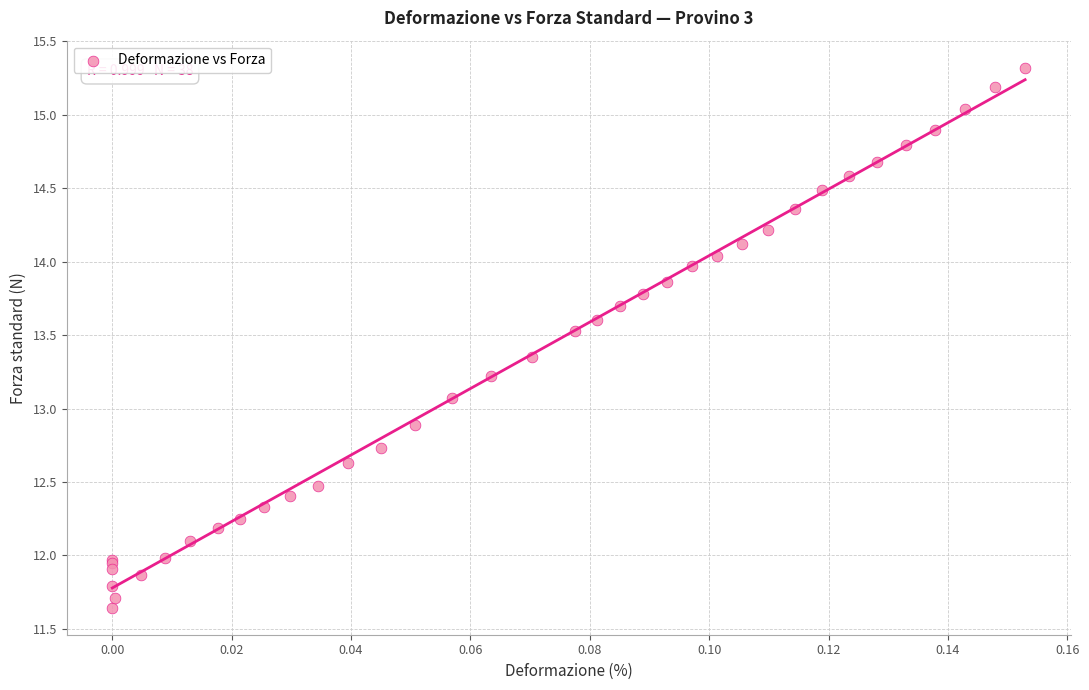

What Y value in the scatter plot is closest to 13?

13.1